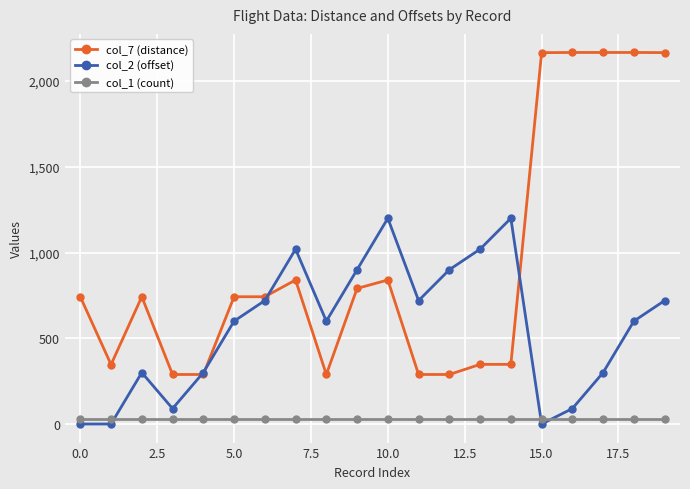

Rank the series by their average value, from lowest to highest.

col_1 (count), col_2 (offset), col_7 (distance)